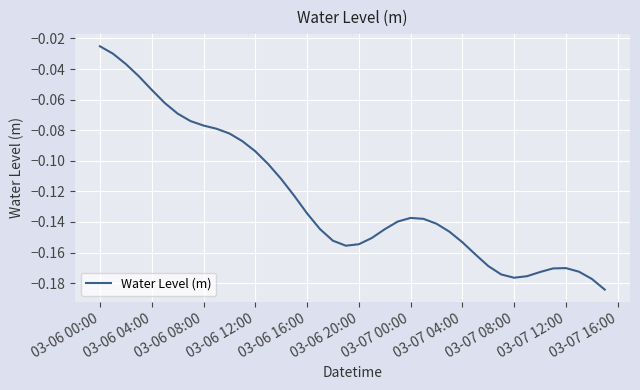

How many lines are shown in the chart?

1